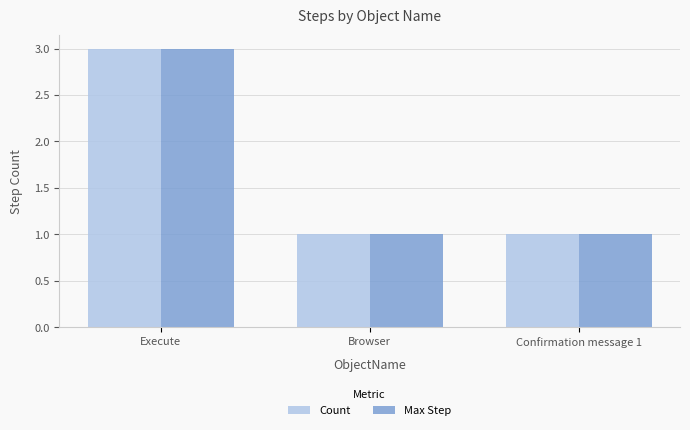

The Count series shows 5 at Execute. True or false?

False